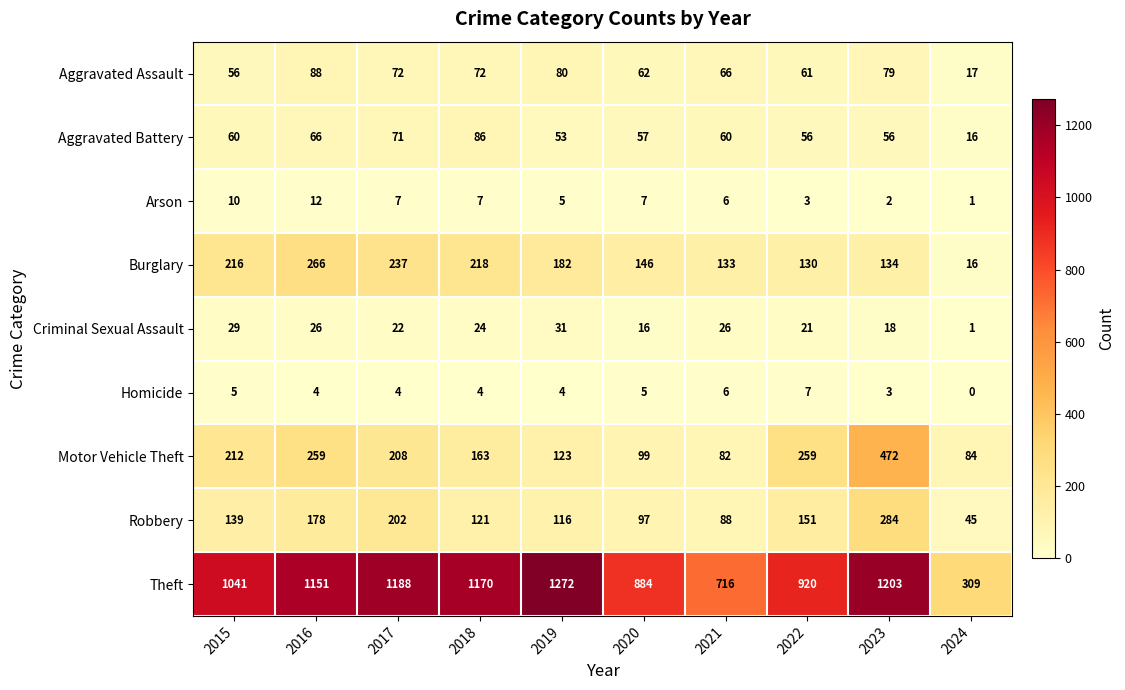

True or false: Aggravated Assault has a value of 80 at 2019.

True